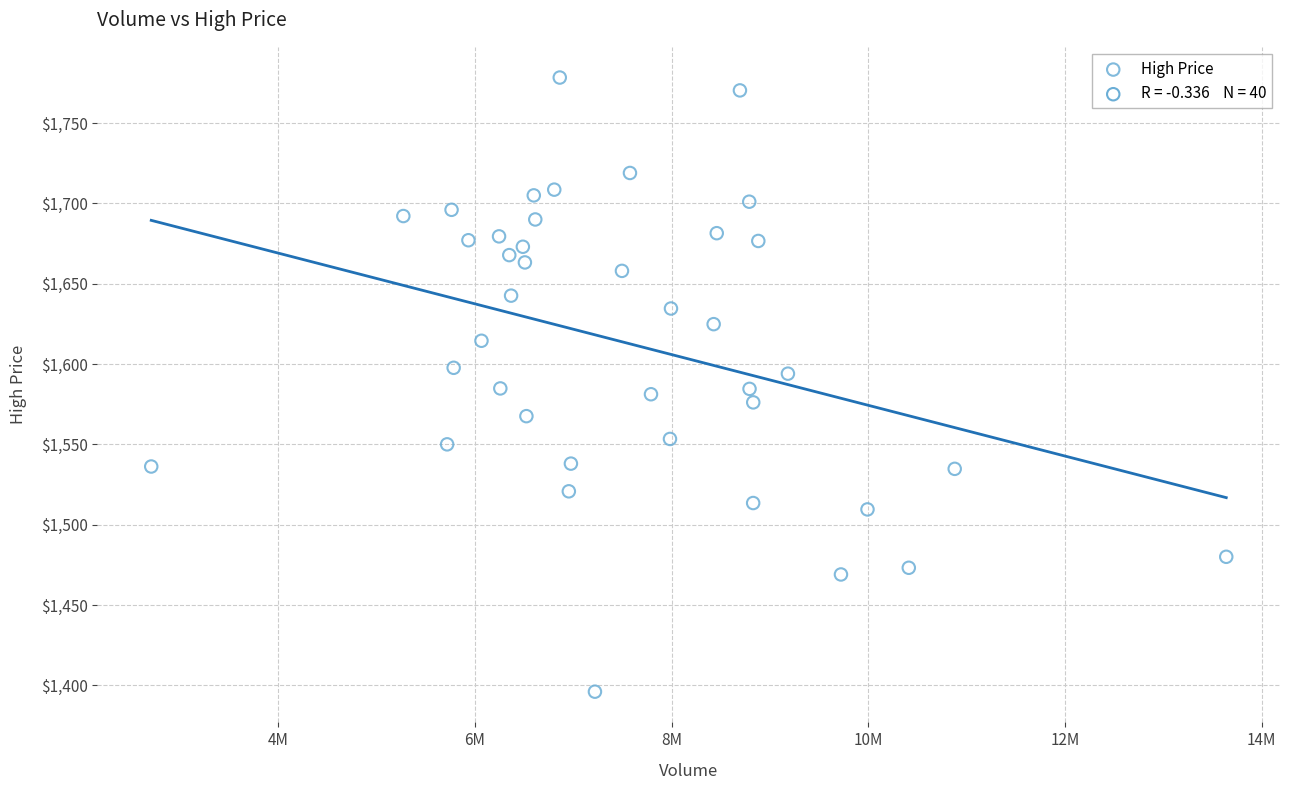

What is the range of X values (max minus min)?

10932700.0